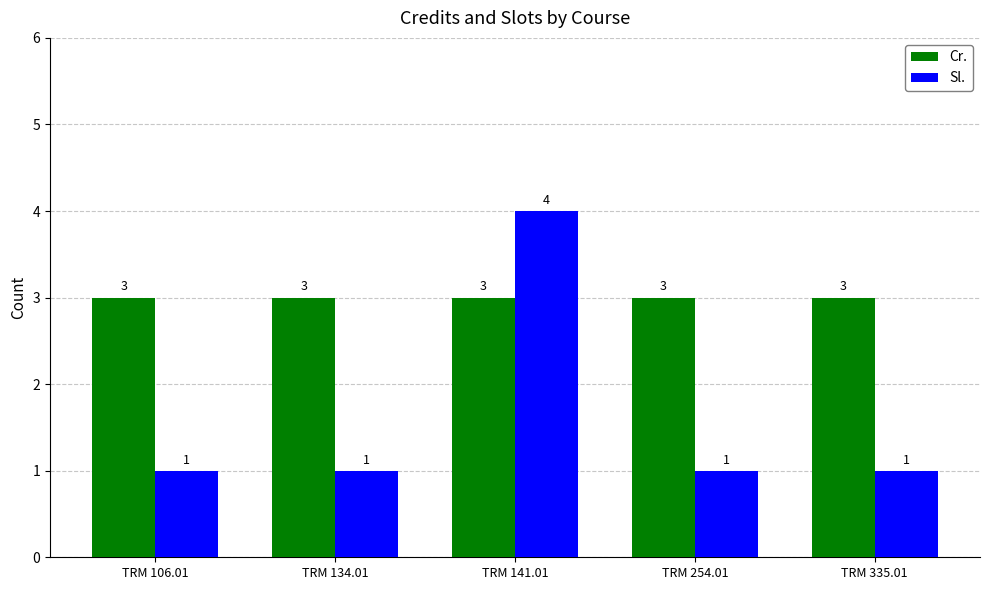

What is the average value of the Cr. series?

3